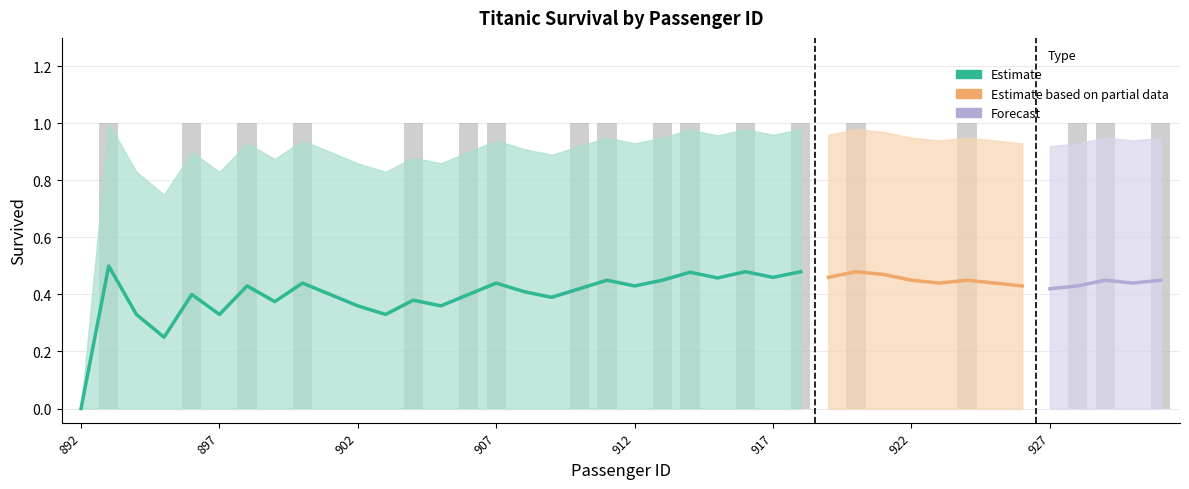

What is the difference between the second highest and minimum values in the Rolling Mean series?

0.5